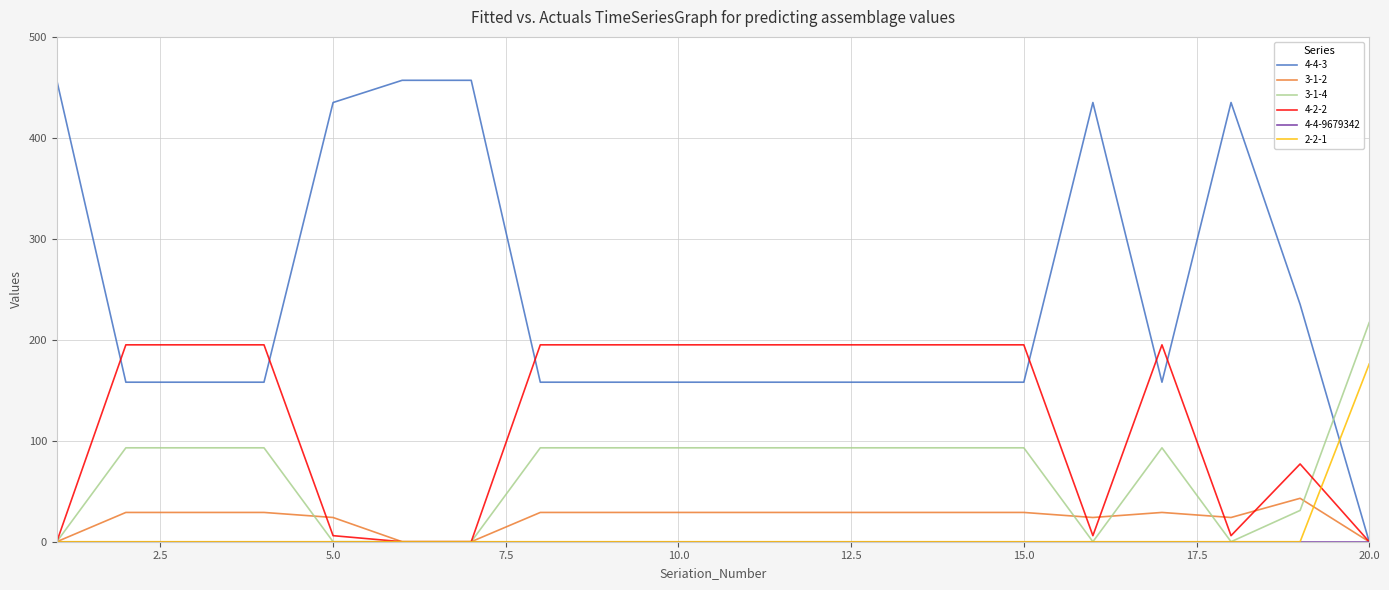

Which series has the largest total across all categories?

4-4-3